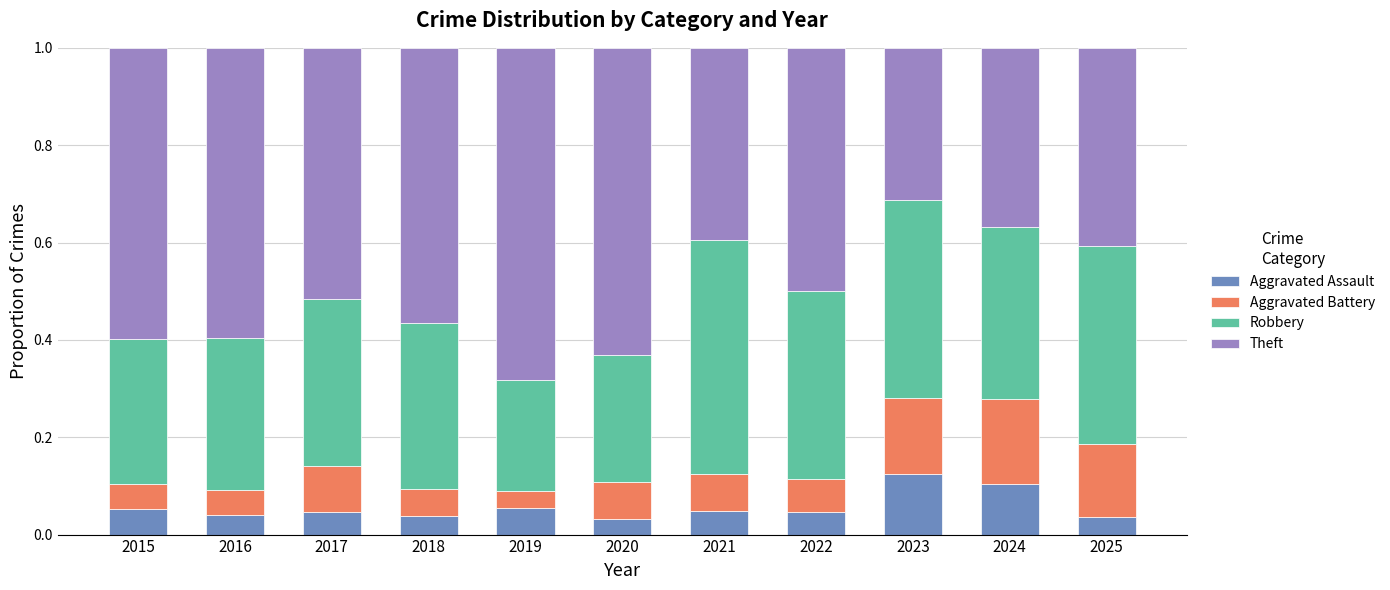

Are the bars grouped side by side (vs. stacked)?

No